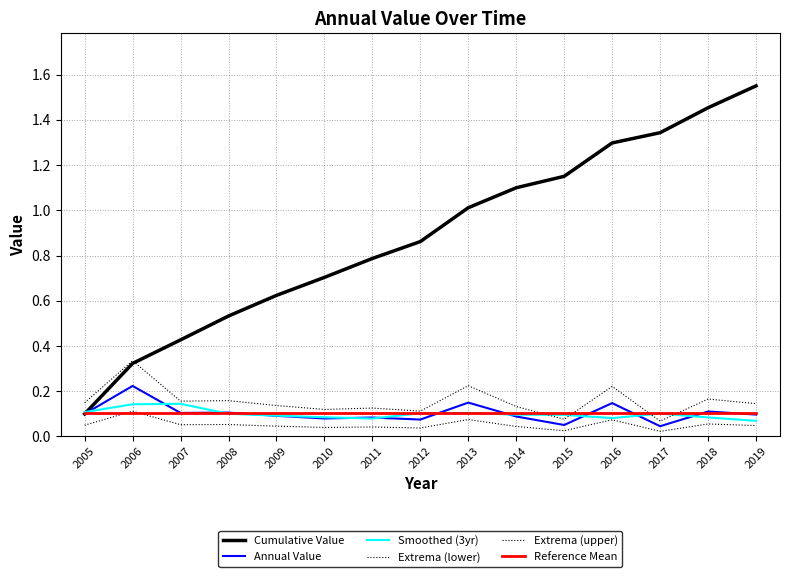

How many lines are shown in the chart?

6